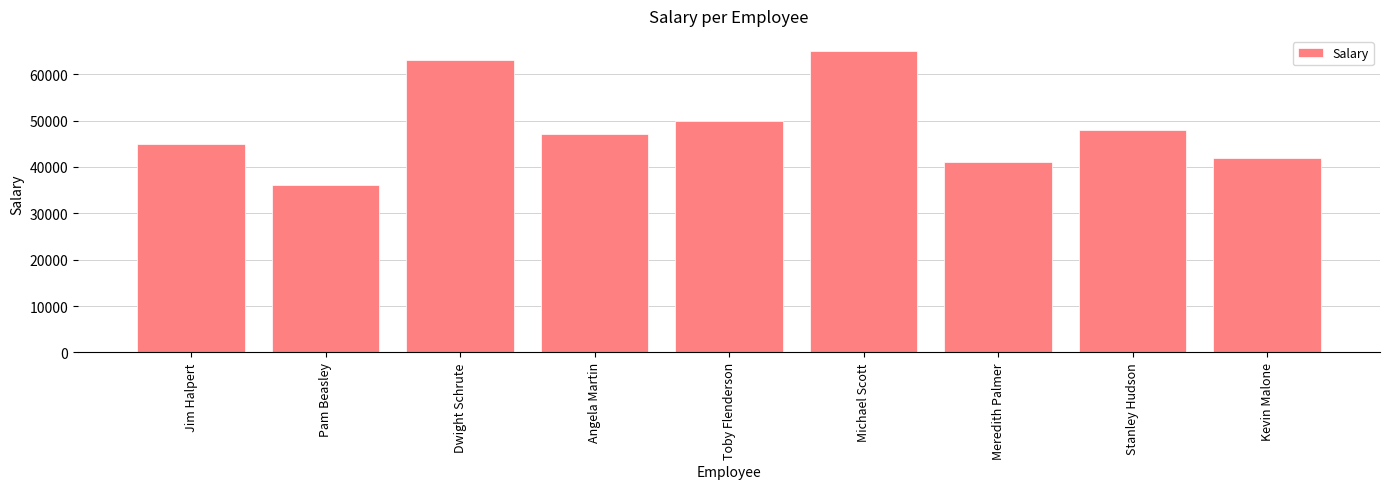

True or false: the data shows 85301 at Michael Scott.

False